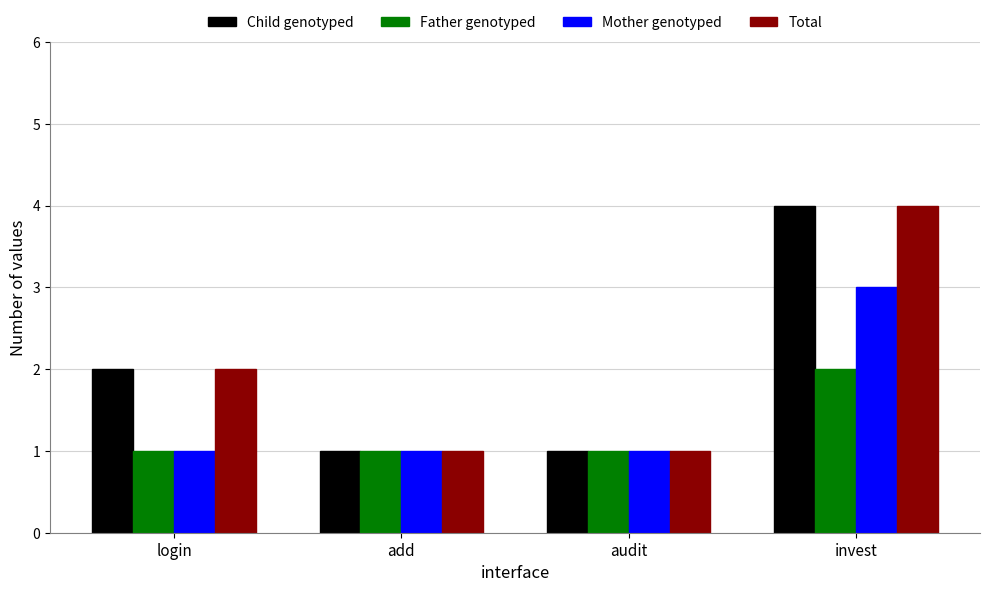

What is the sum of the Father genotyped values at add and login?

2